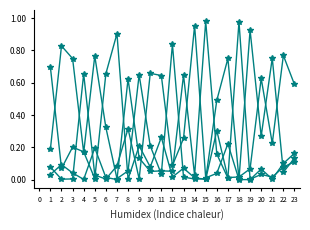

How many lines are shown in the chart?

4